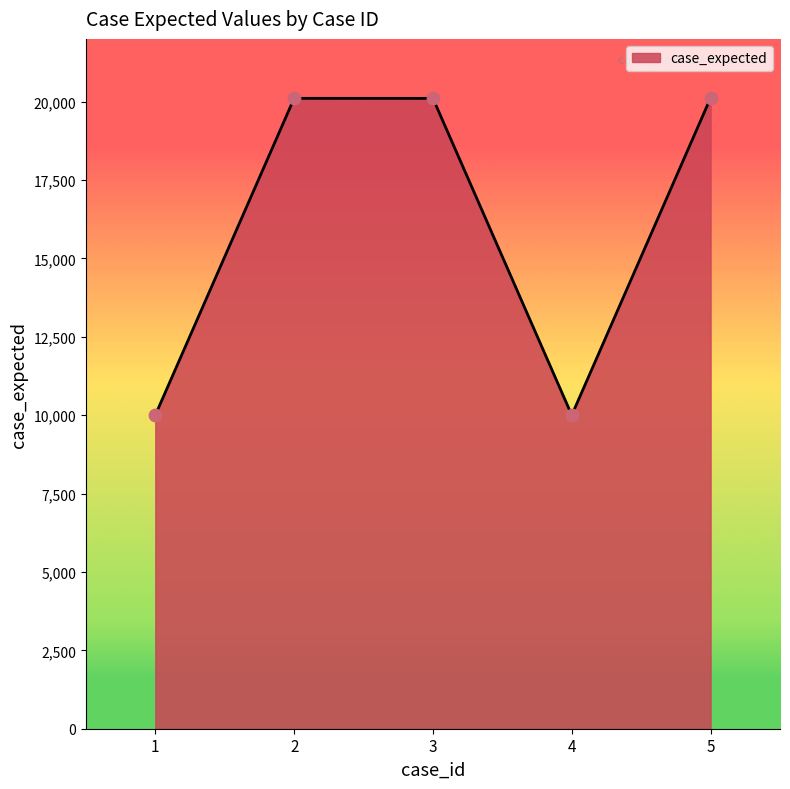

Approximately how many times larger is the value at 2 compared to 5?

1.0